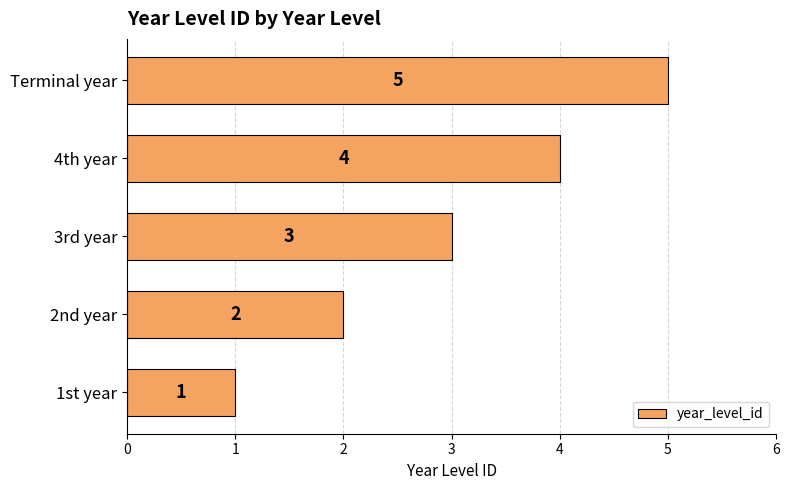

What is the ratio of the value at 3rd year to the value at 2nd year?

1.5